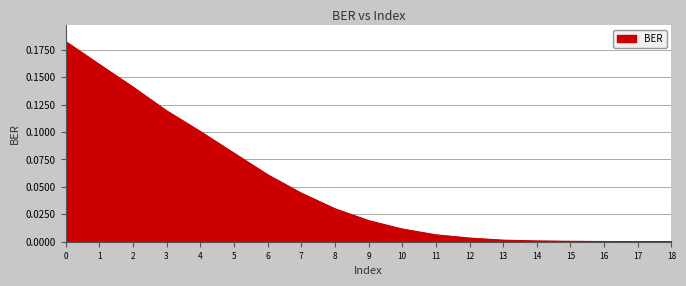

Is it true that the value at 18 is 0.0?

True